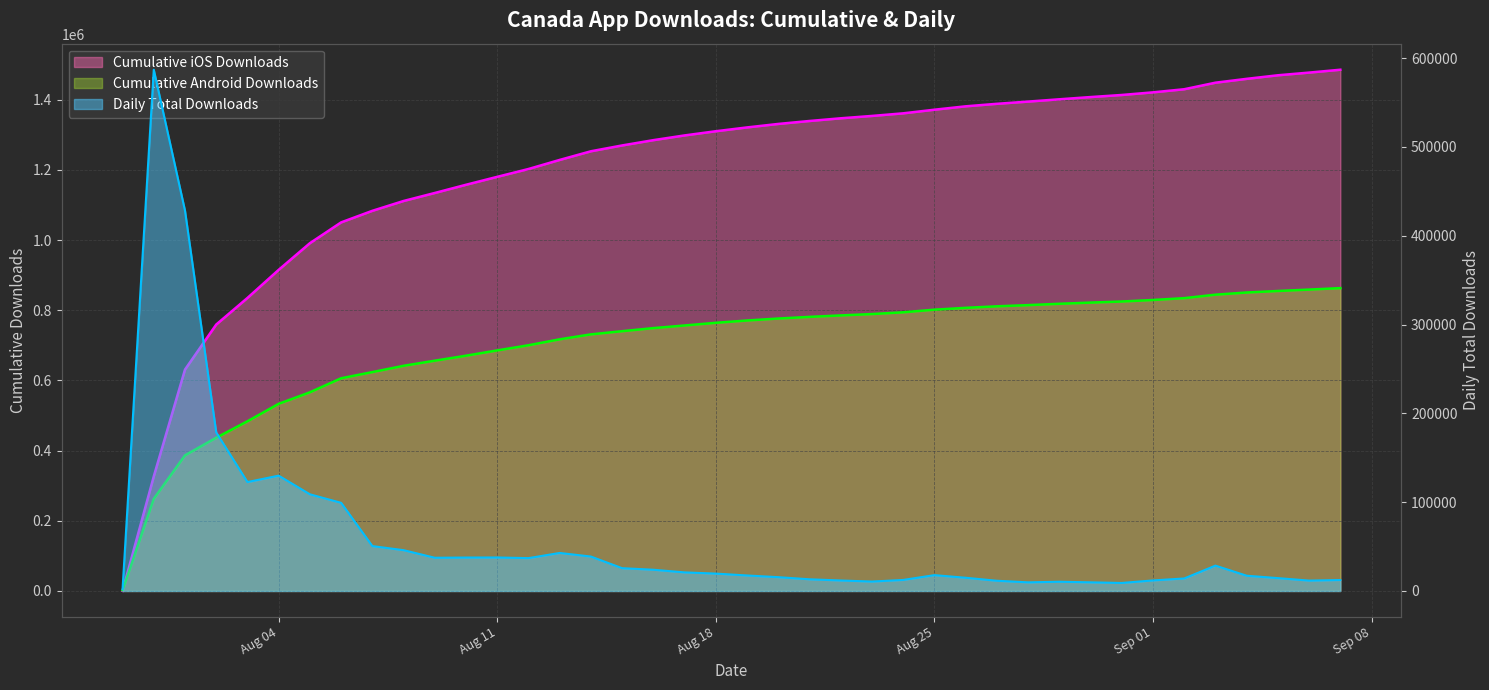

Does the chart display data point markers on the line(s)?

No